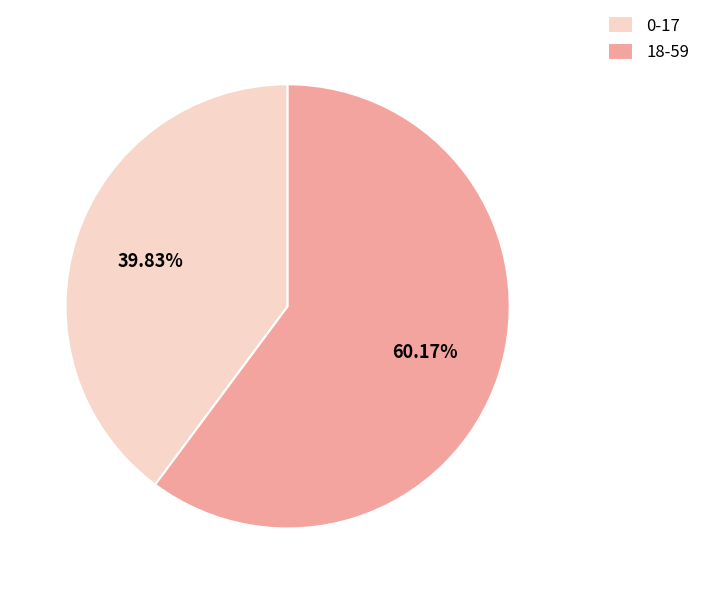

Does 0-17 represent more than half of the total?

No